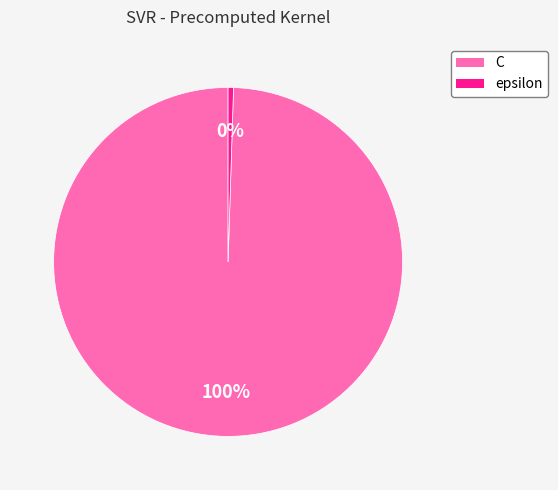

What is the majority slice?

C